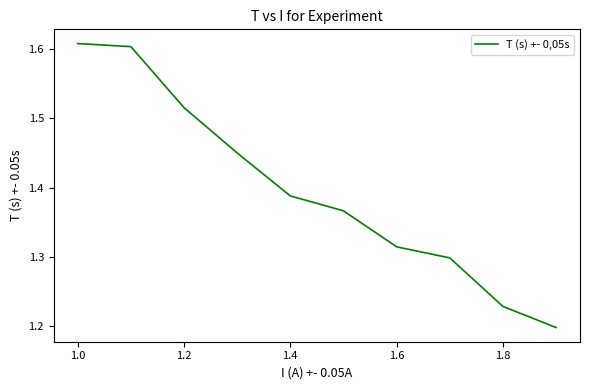

Is this an area chart (filled region under the line)?

No